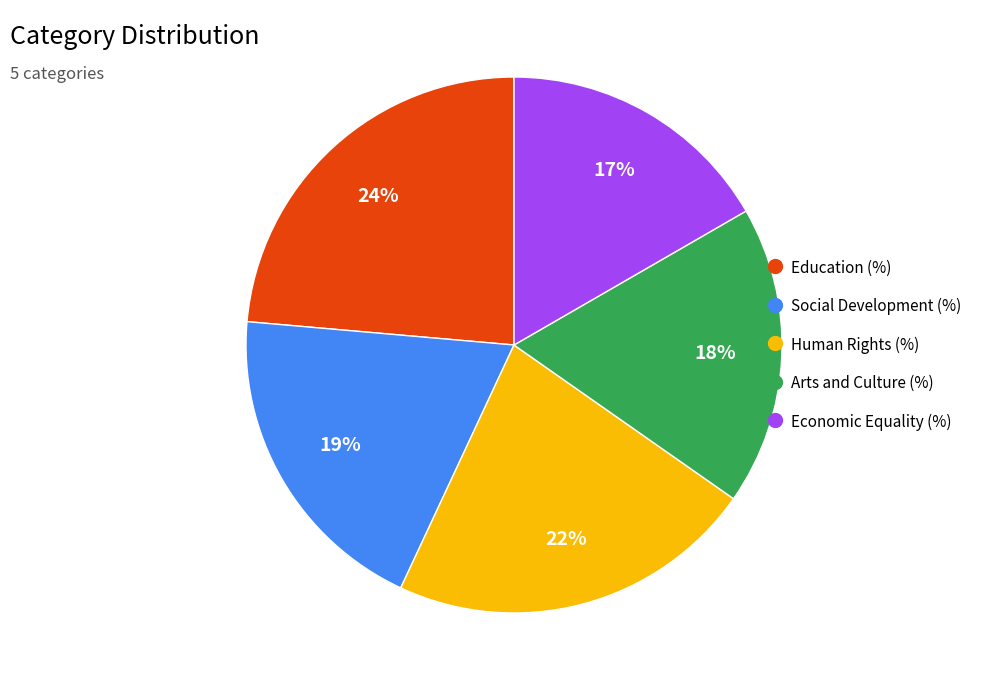

To the nearest percent, what percentage of the pie is Social Development (%)?

19%